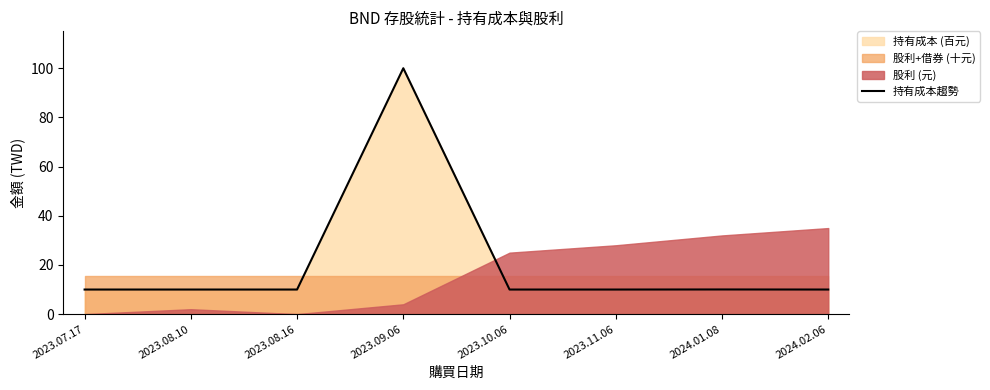

What is the approximate value at 2023.09.06?

100.0